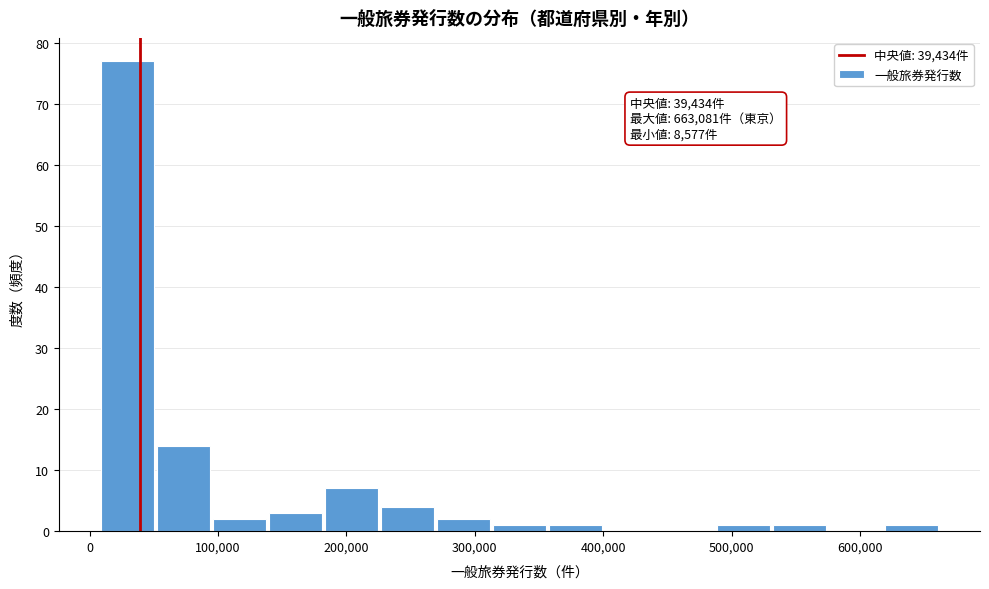

Over which range of the x-axis is the bar tallest?

10000 to 50000